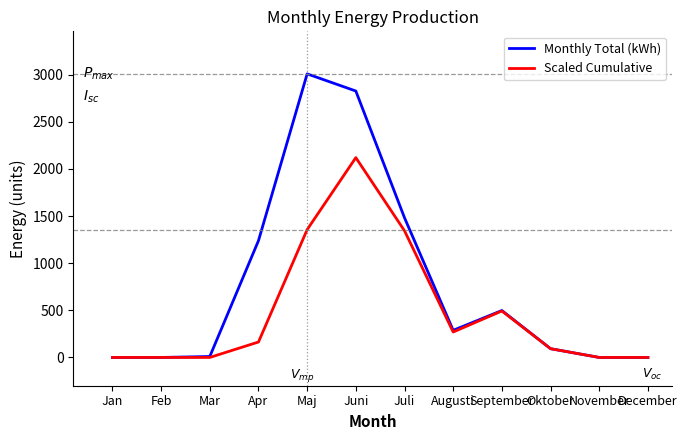

What is the highest value of the Monthly Total (kWh) series?

3009.0